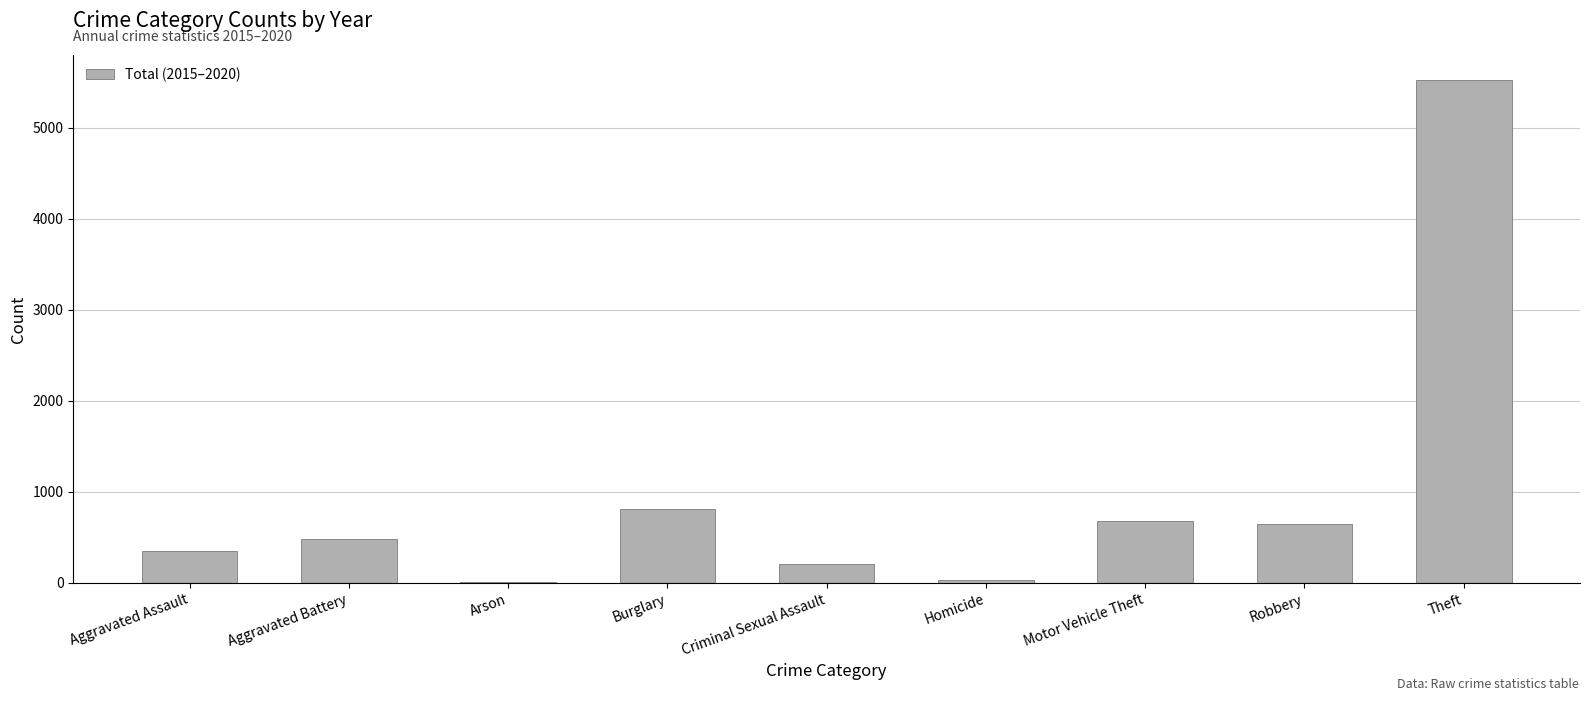

What is the change in value from Burglary to Criminal Sexual Assault?

-613